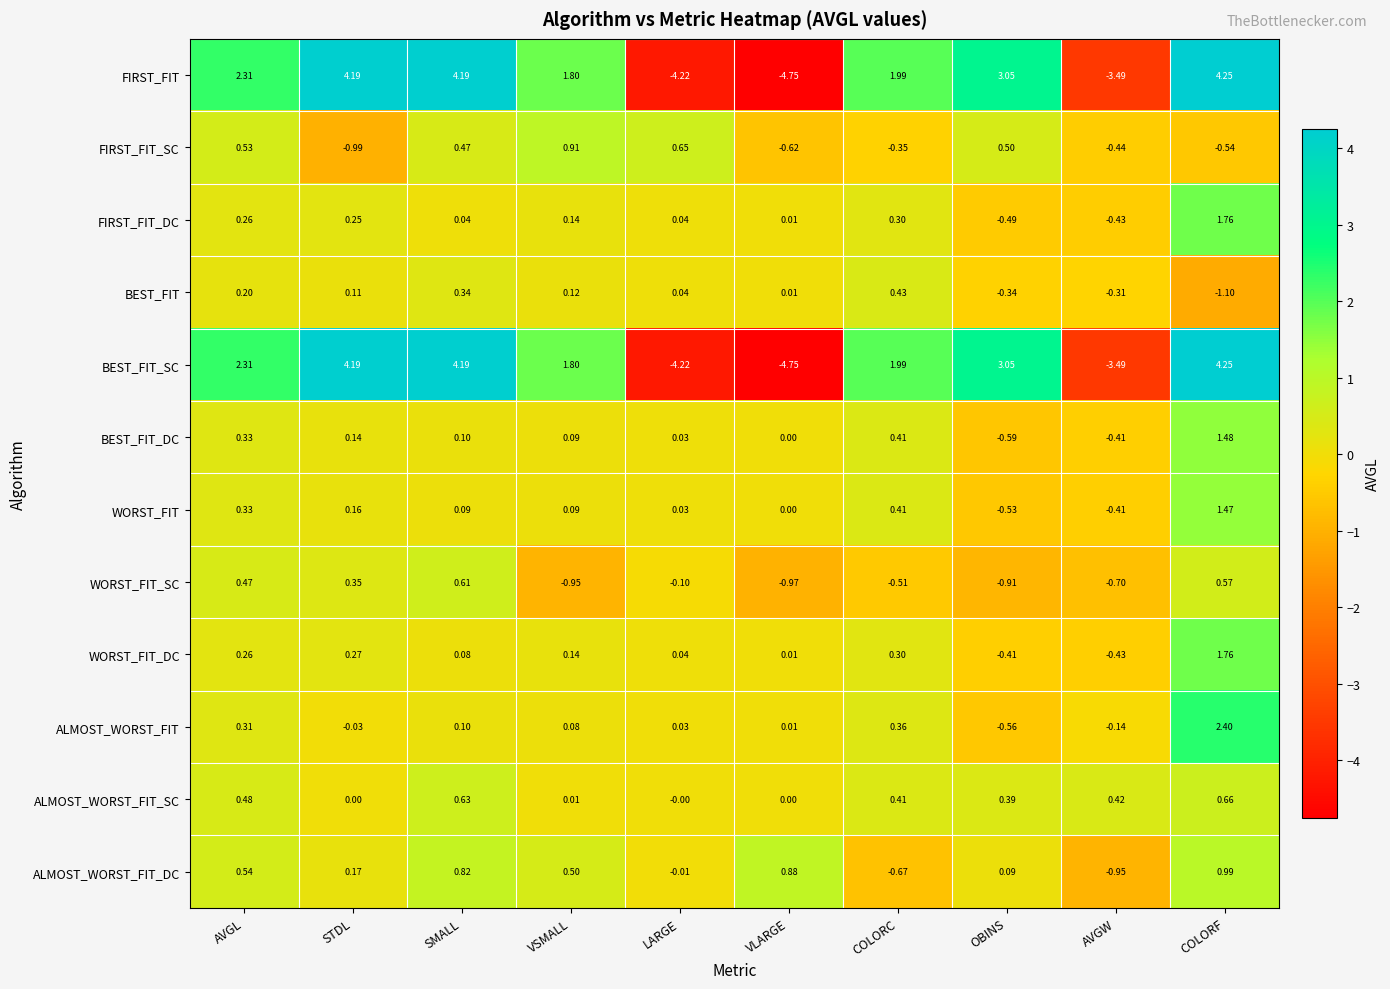

Which category has the lowest value across all series?

VLARGE